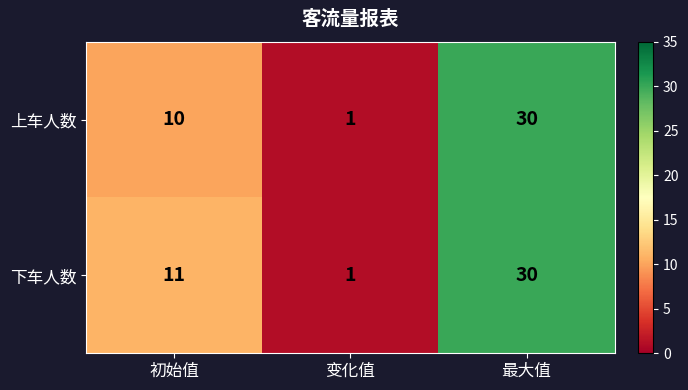

What is the greatest value displayed?

30